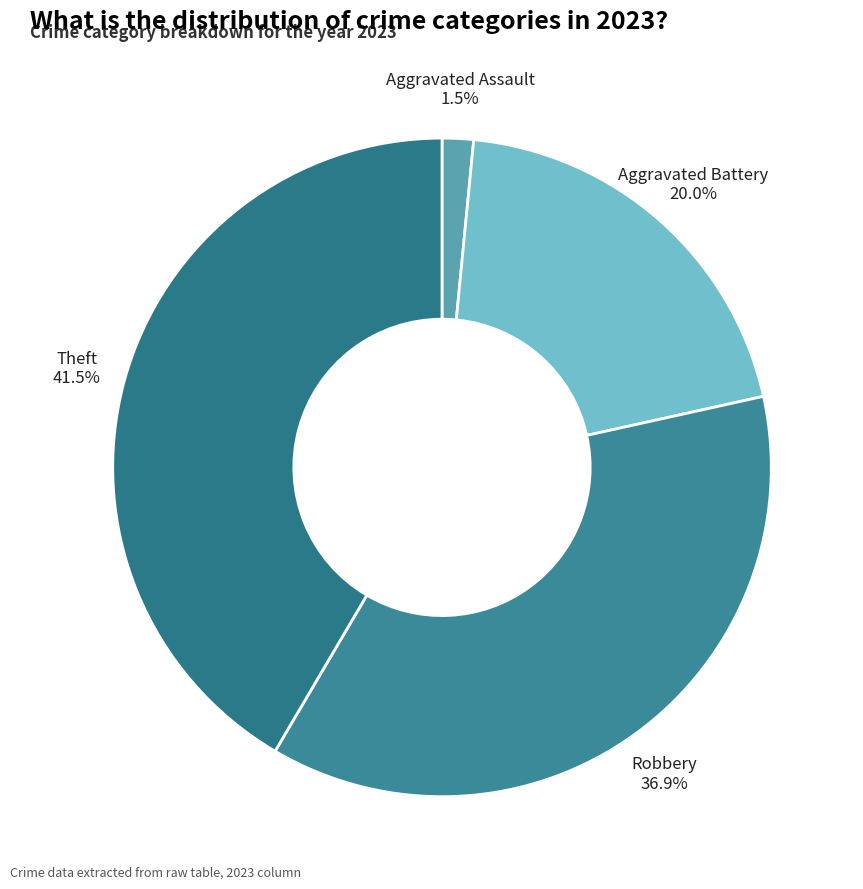

How many segments does this pie chart have?

4